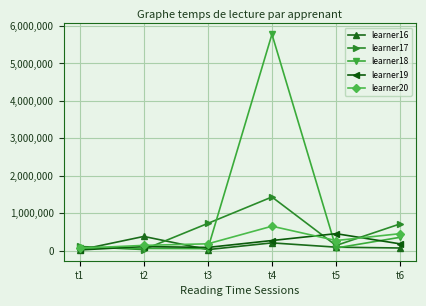

What is the value of the learner19 point at the 2nd from the left?

109927